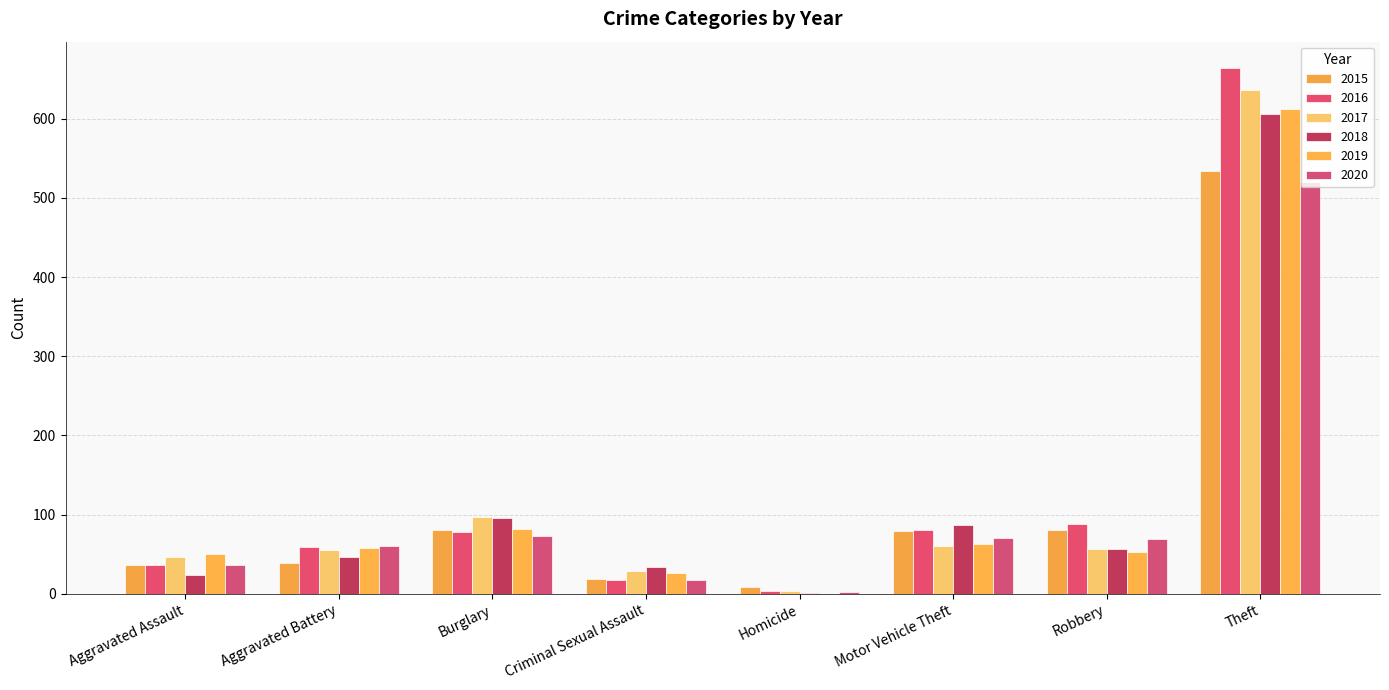

At which category is the sum across all series the highest?

Theft